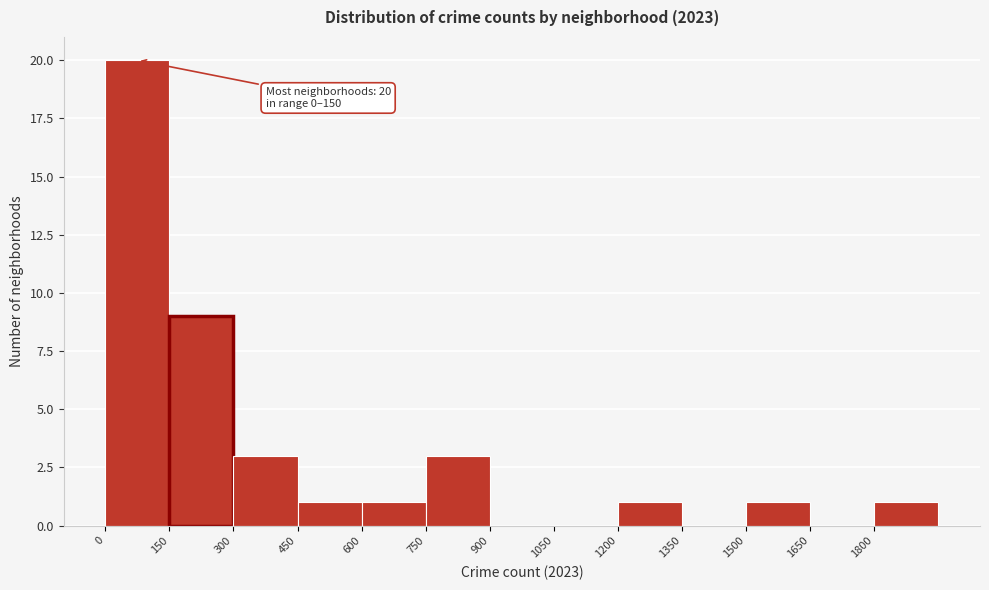

Over which range of the x-axis is the bar tallest?

0 to 150